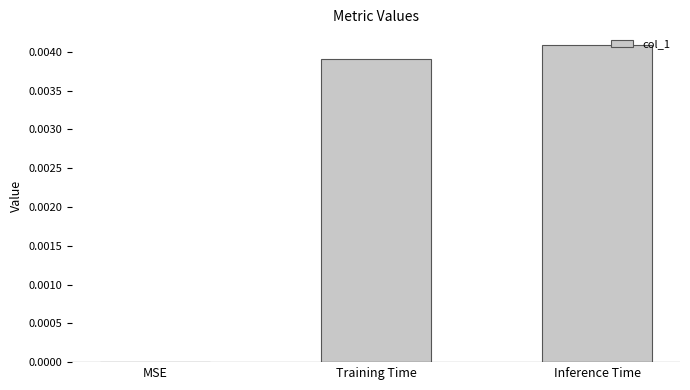

At which category does the chart reach its peak across all series?

Inference Time